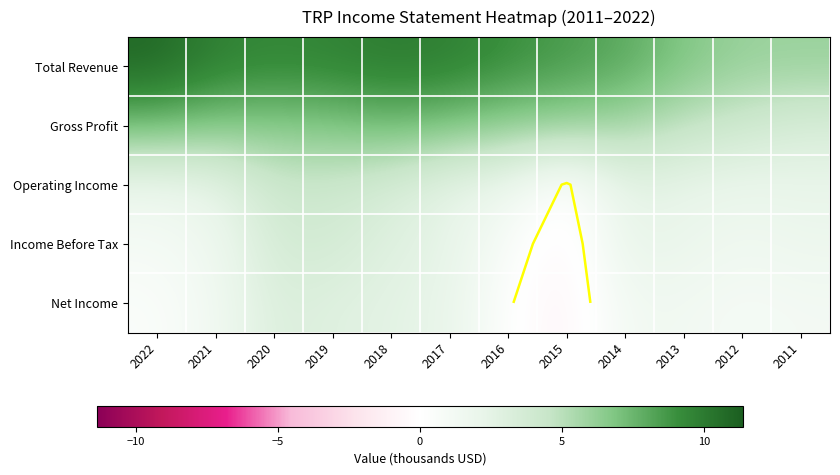

What is the difference between the Net Income values at 2011 and 2014?

0.2